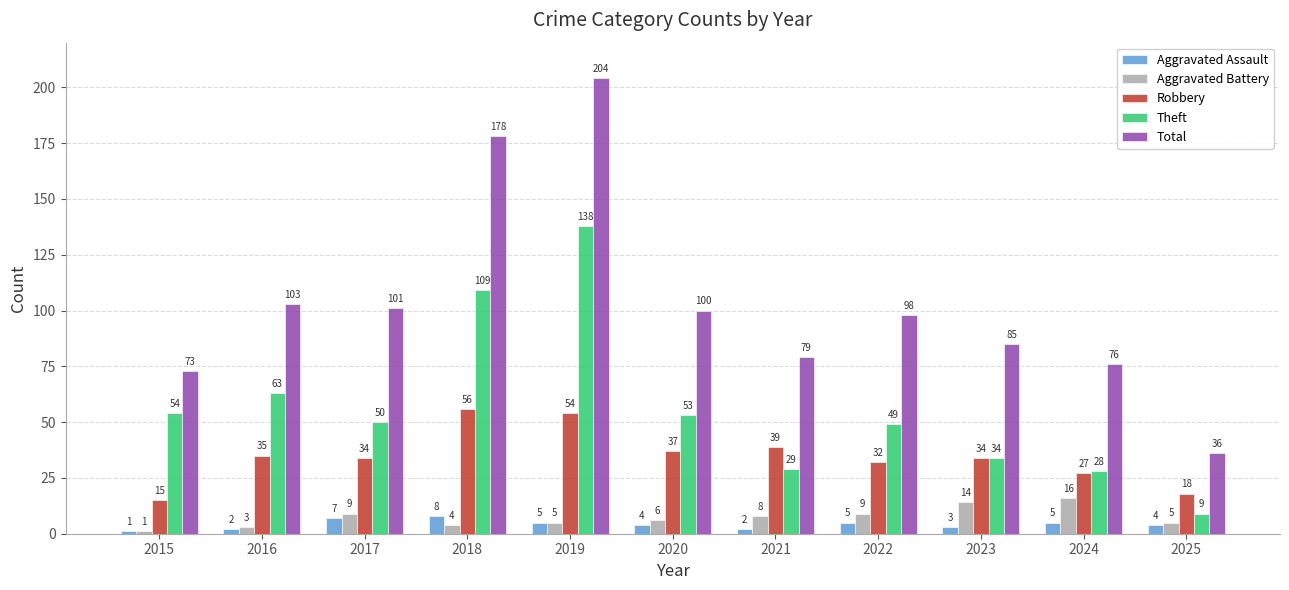

Reading left to right, what are all the values shown in this chart?

Aggravated Assault: 1	2	7	8	5	4	2	5	3	5	4
Aggravated Battery: 1	3	9	4	5	6	8	9	14	16	5
Robbery: 15	35	34	56	54	37	39	32	34	27	18
Theft: 54	63	50	109	138	53	29	49	34	28	9
Total: 73	103	101	178	204	100	79	98	85	76	36